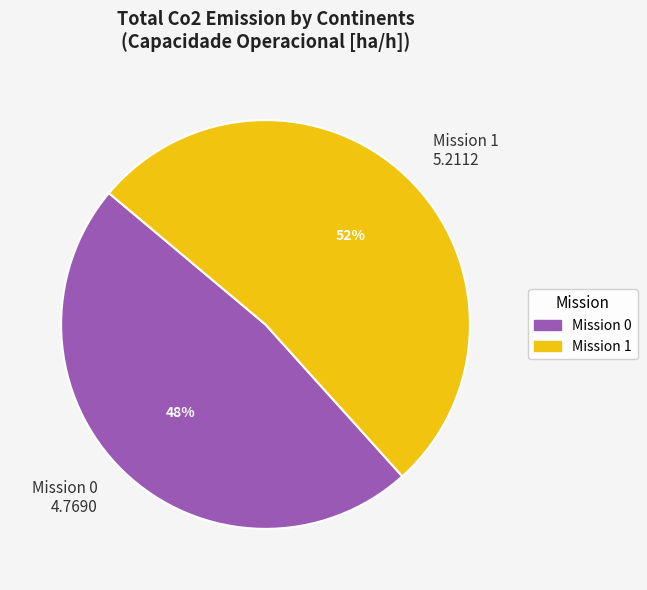

To the nearest percent, what is the difference between the largest and smallest slice percentages?

4%